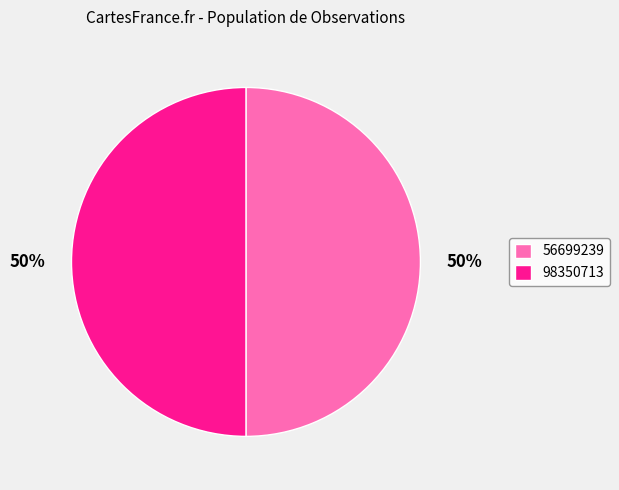

To the nearest percent, what portion does 98350713 represent?

50%